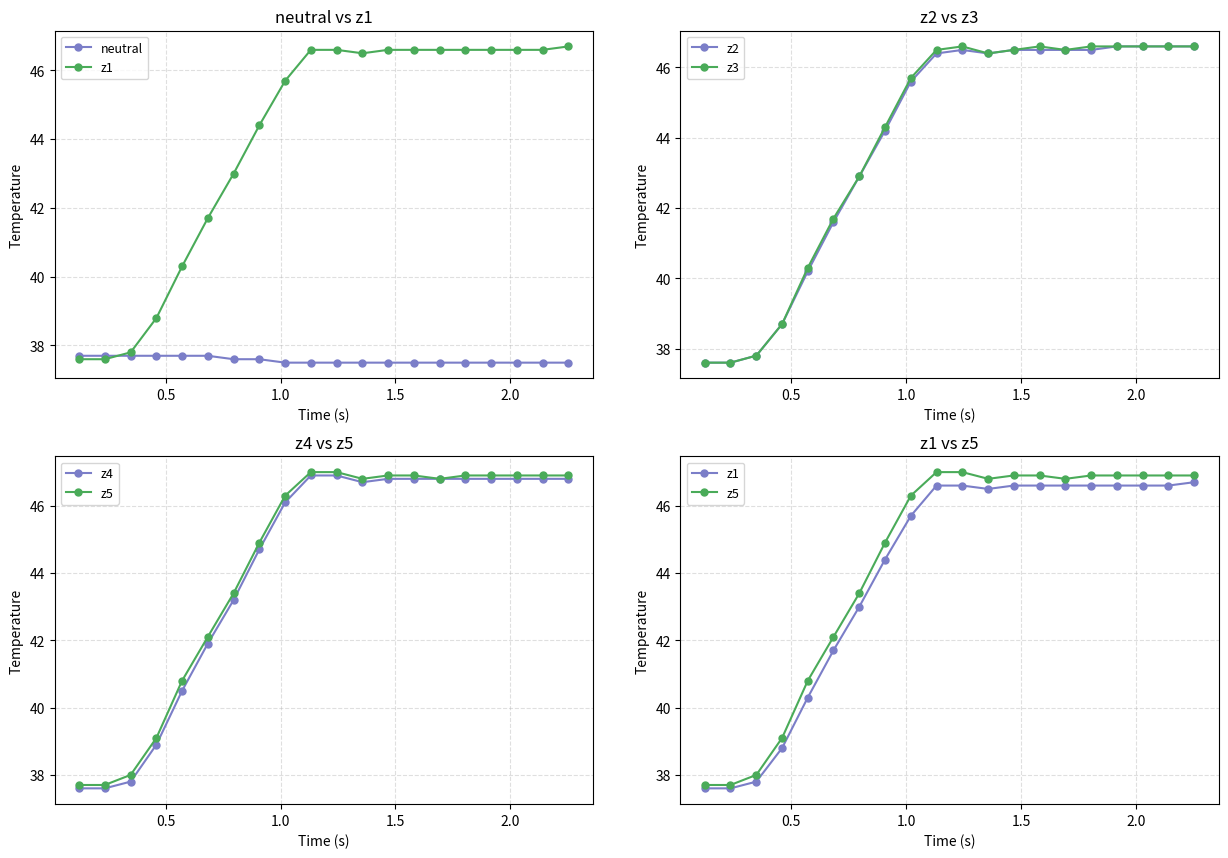

True or false: z4 has more than 1 points higher than both neighbors.

False